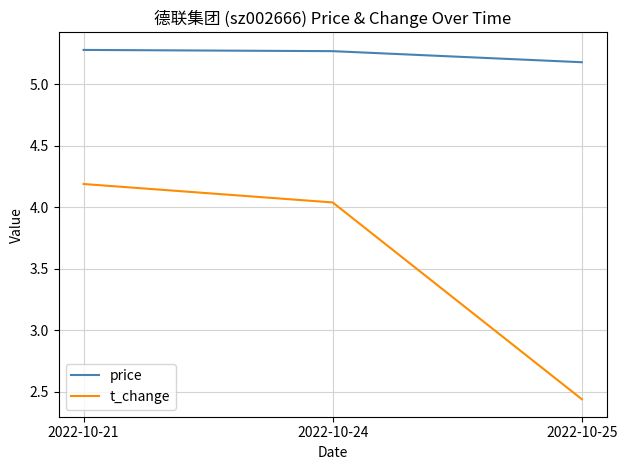

What is the sum of the price values at 2022-10-25 and 2022-10-21?

10.5